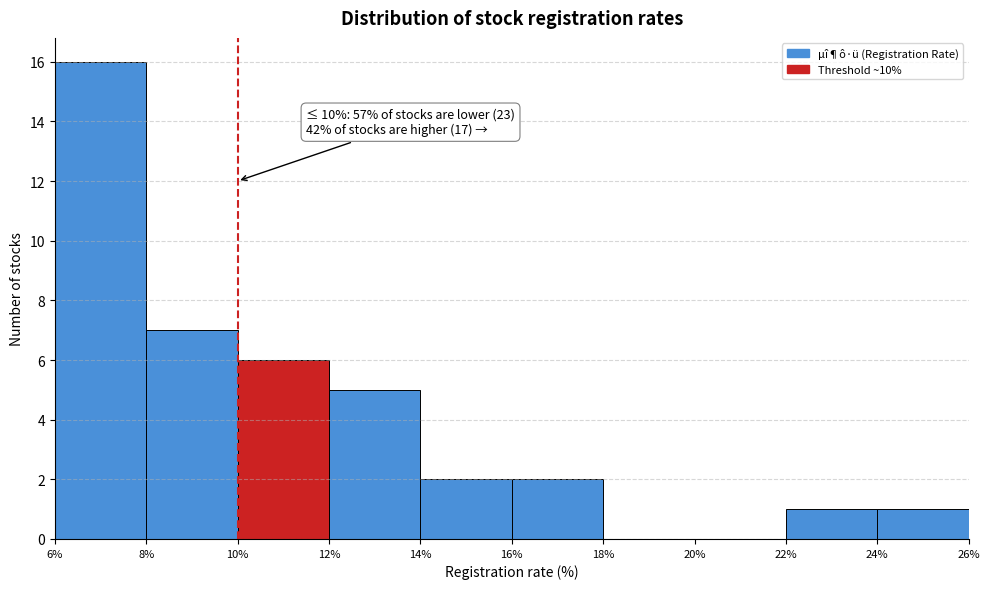

Over which range of the x-axis is the bar tallest?

6% to 8%